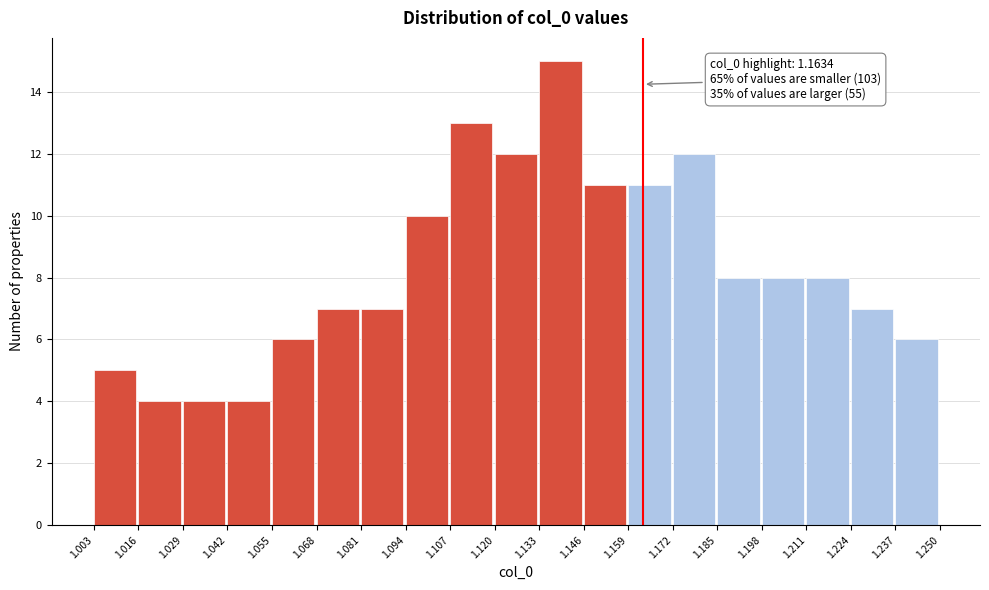

Over which range of the x-axis is the bar tallest?

1.133 to 1.146